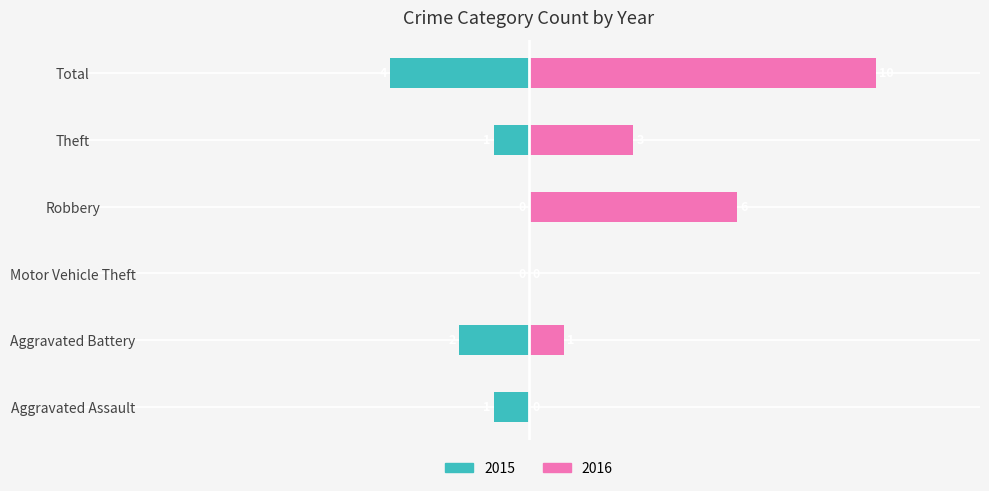

Count the number of data series in this chart.

2